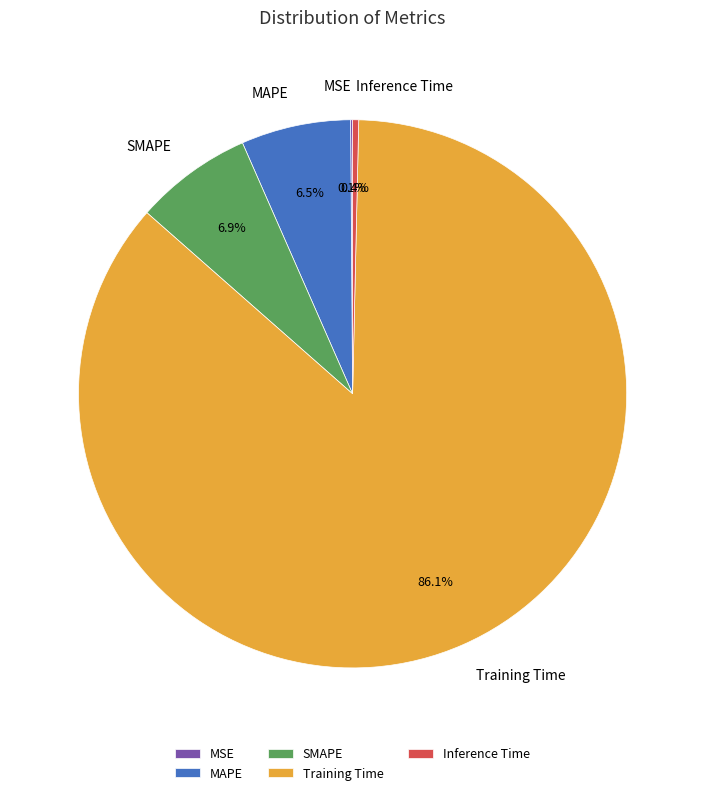

How much of the chart is everything except SMAPE?

93.1%